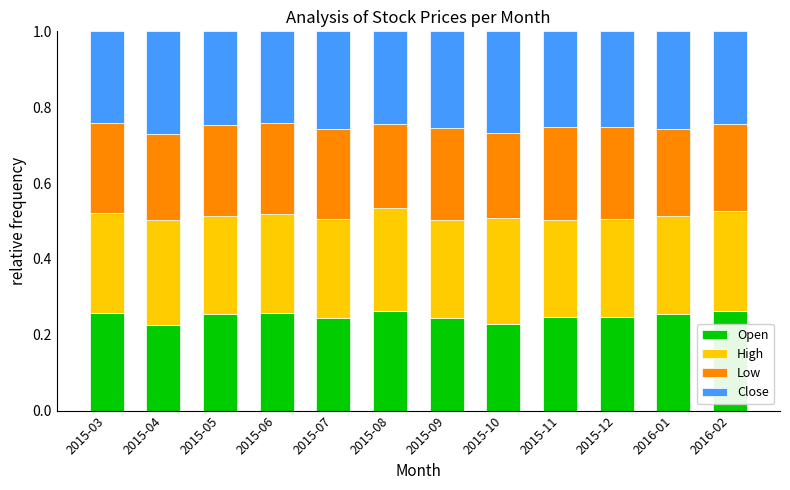

How many series are shown in this chart?

4